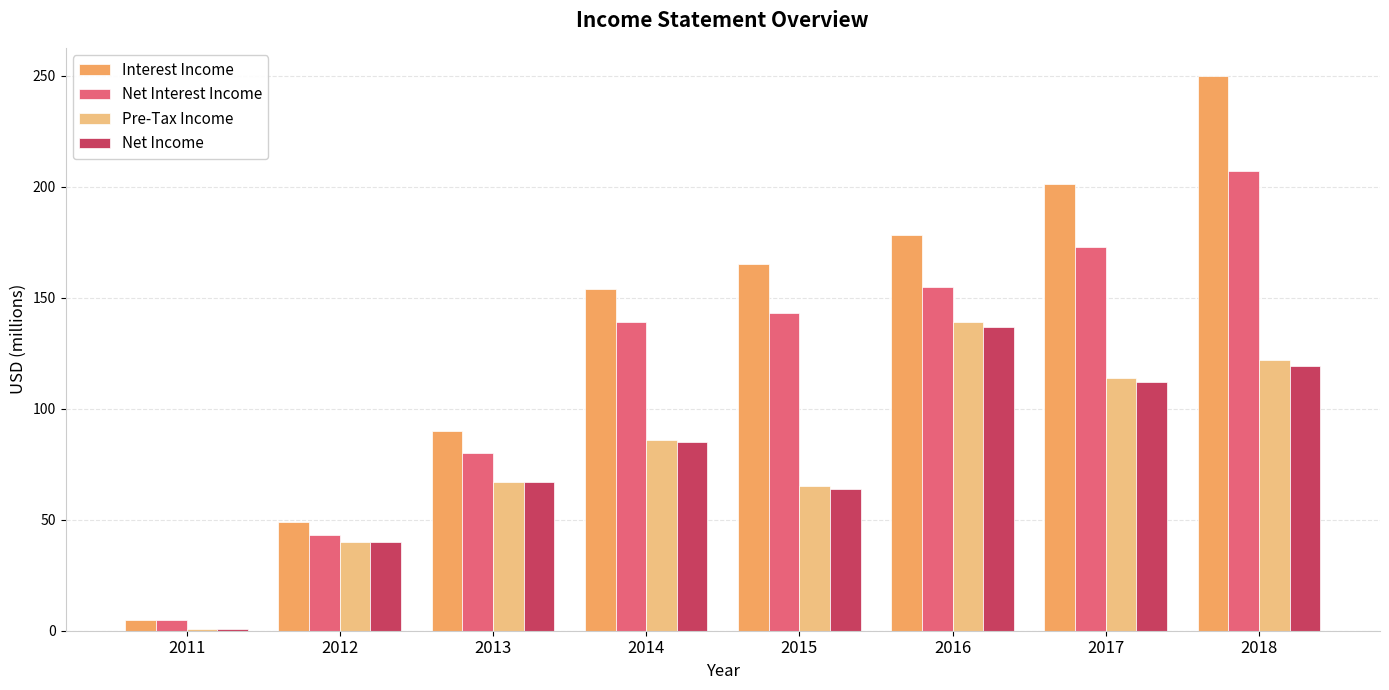

How many values in the Net Interest Income series are below 143?

4